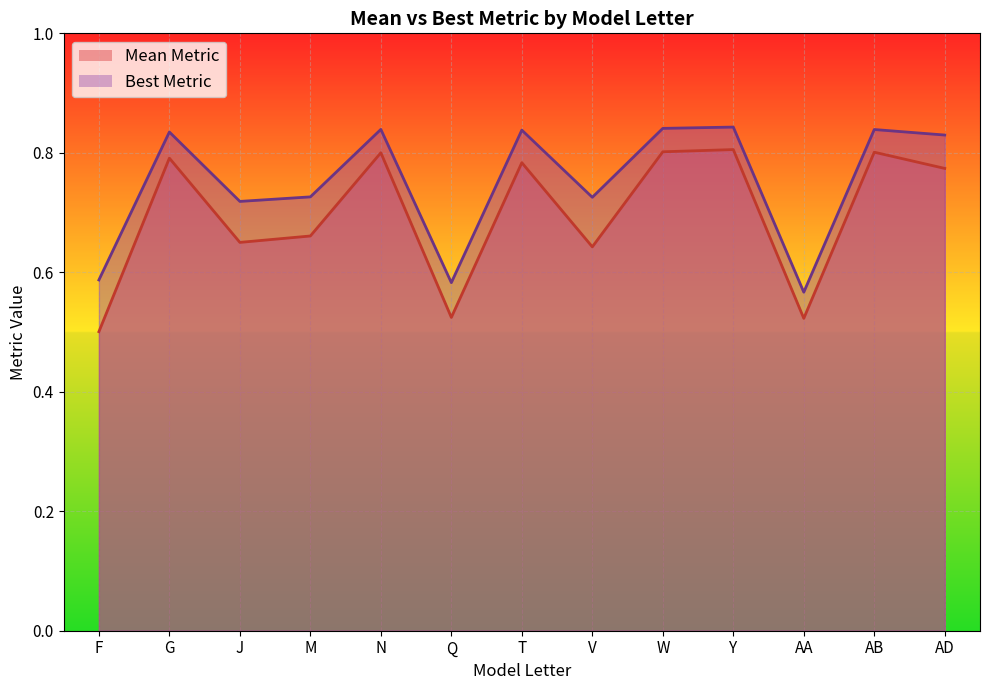

What is the sum of all Mean Metric values?

9.1